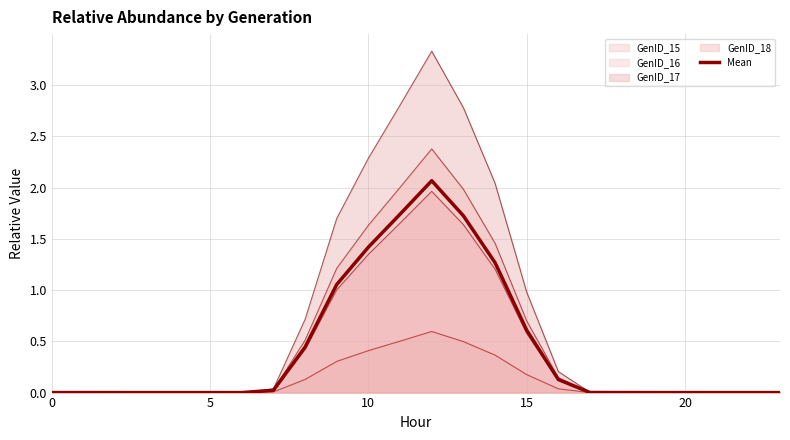

Does the chart display data point markers on the line(s)?

No